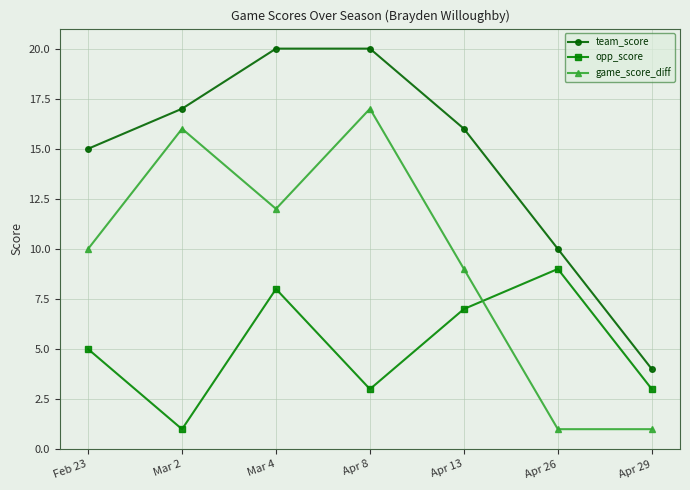

The value of opp_score at Feb 23 is 7. True or false?

False